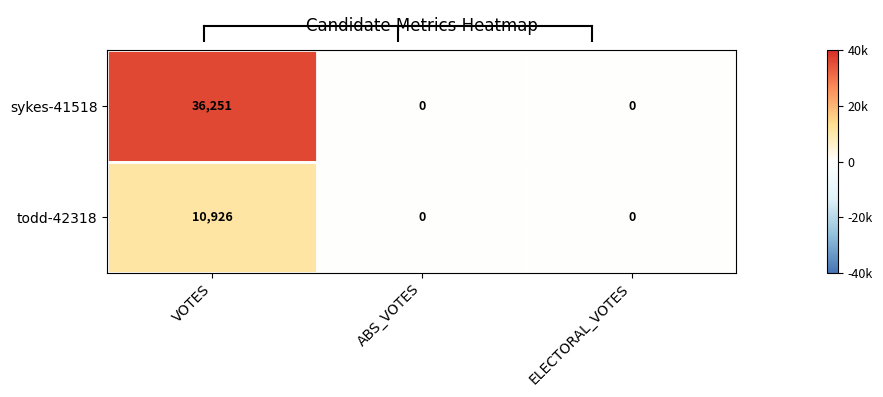

What is the total value across all series at VOTES?

47177